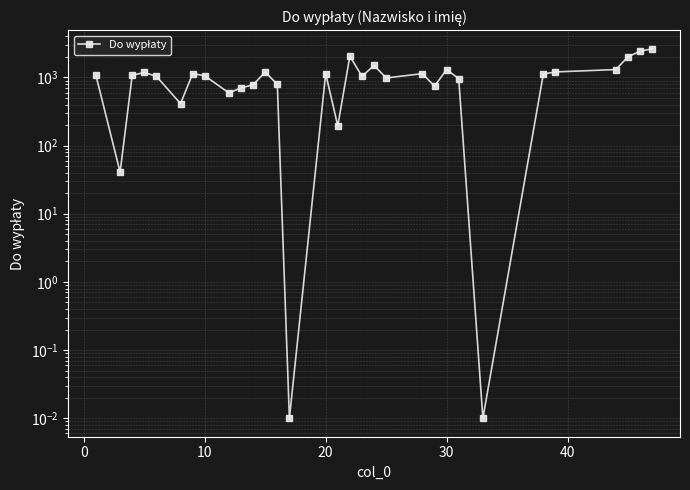

How many series are shown in this chart?

1